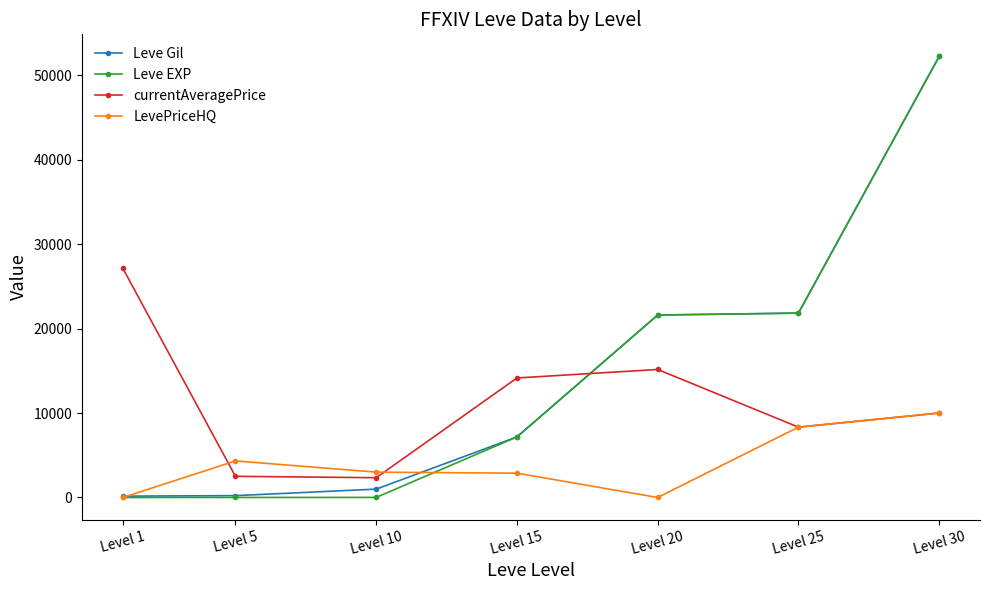

The value of Leve EXP at Level 30 is 30128.9. True or false?

False